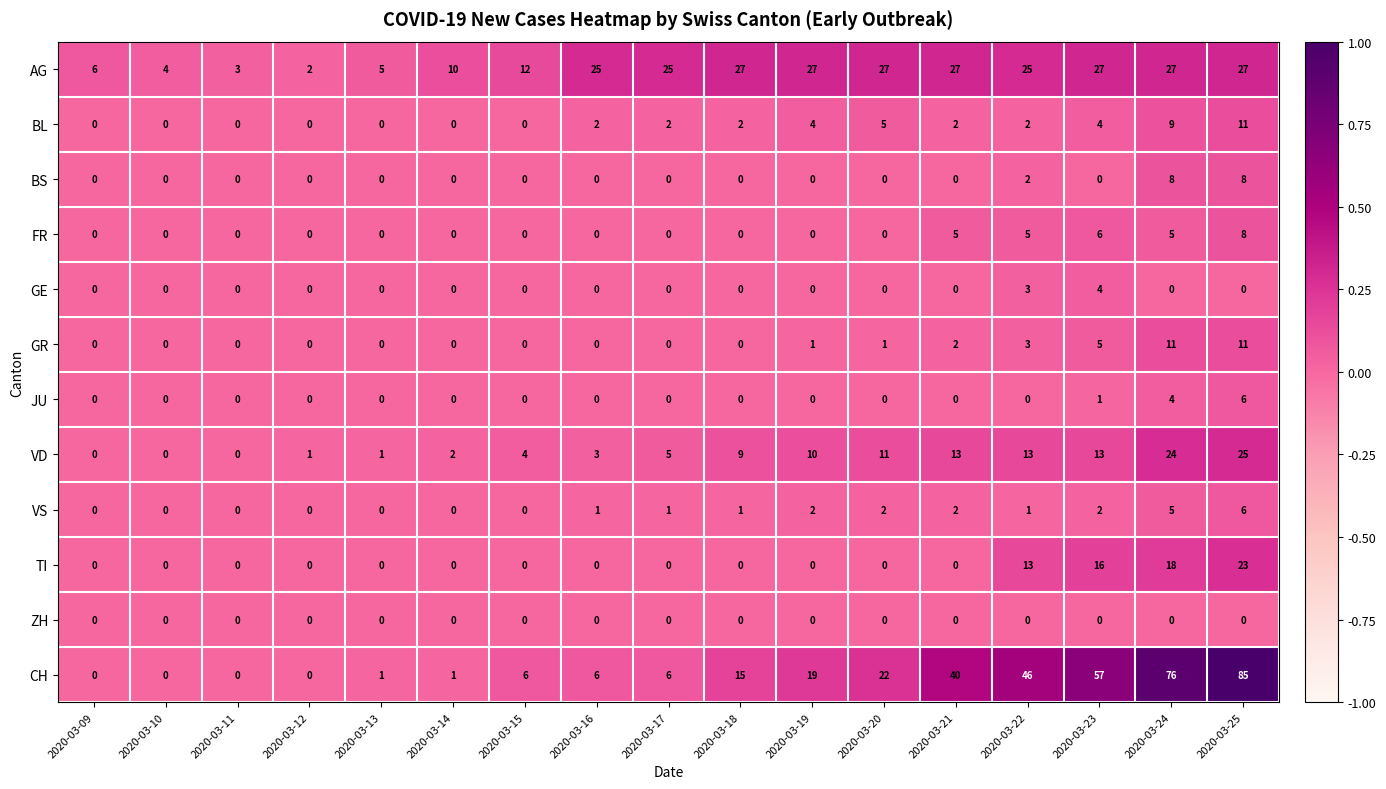

How many categories are shown in the chart?

17